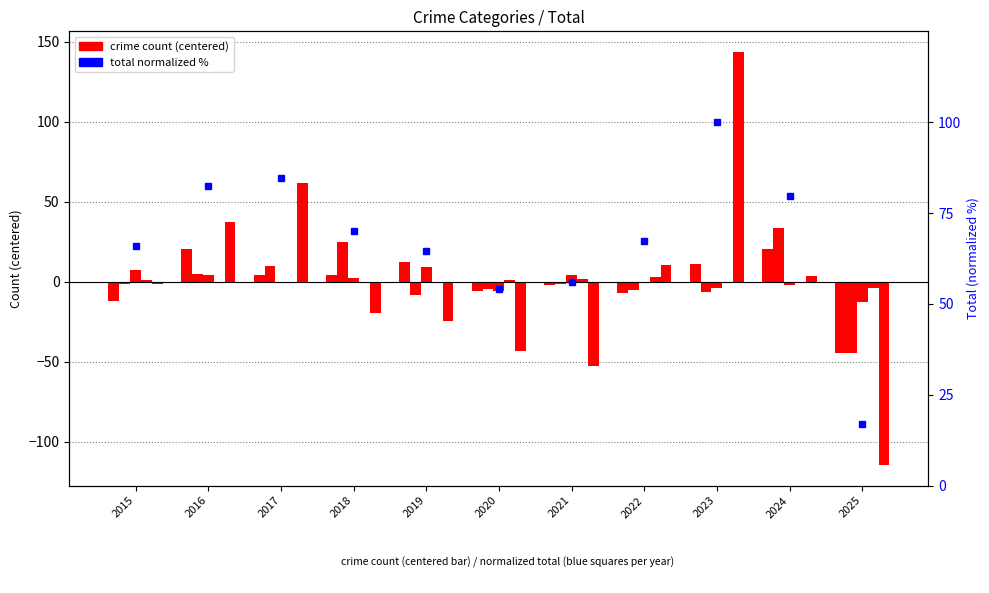

Is it true that Aggravated Assault equals 12.1 at 2019?

True